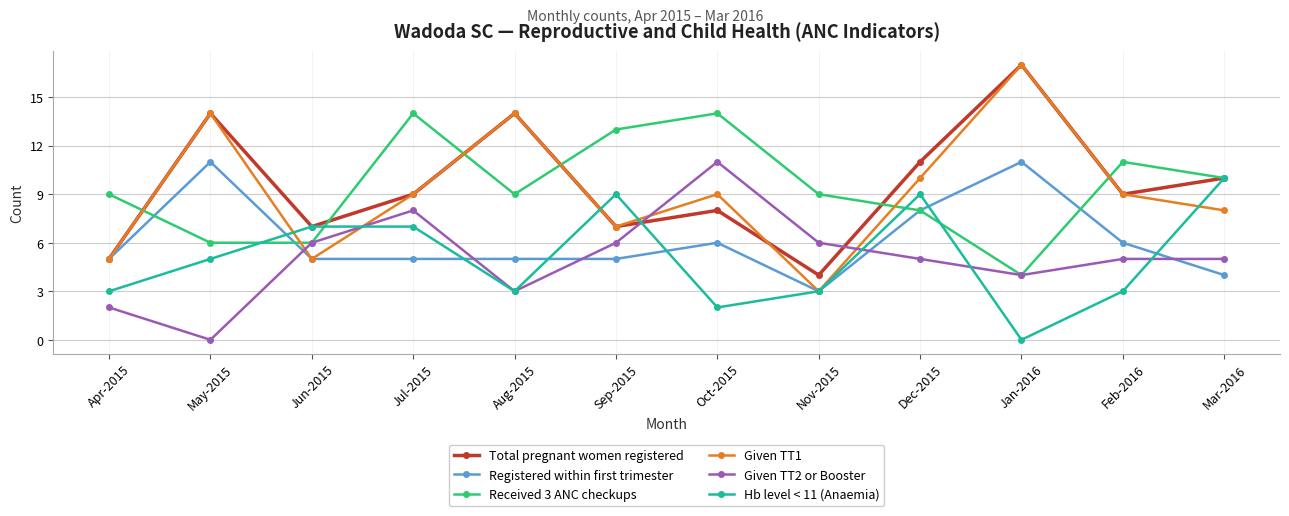

What is the lowest value of the Registered within first trimester series?

3